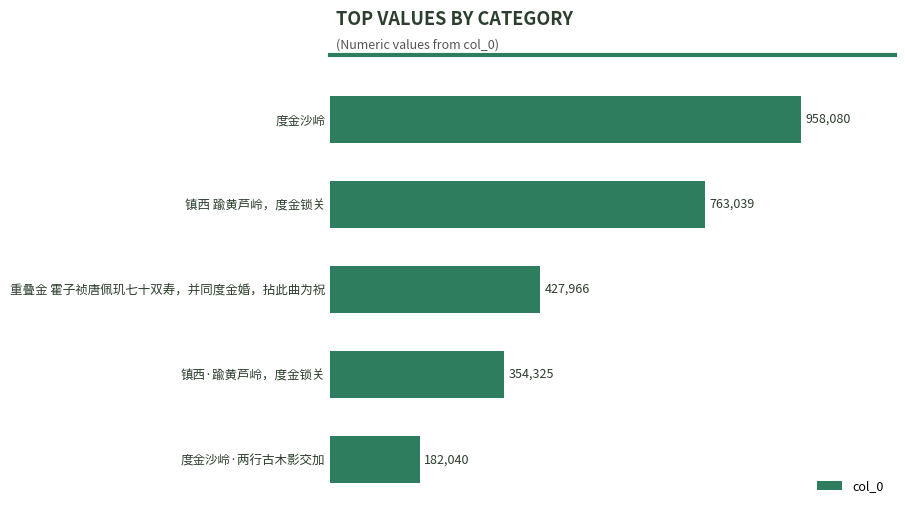

Does the chart contain any negative values?

No